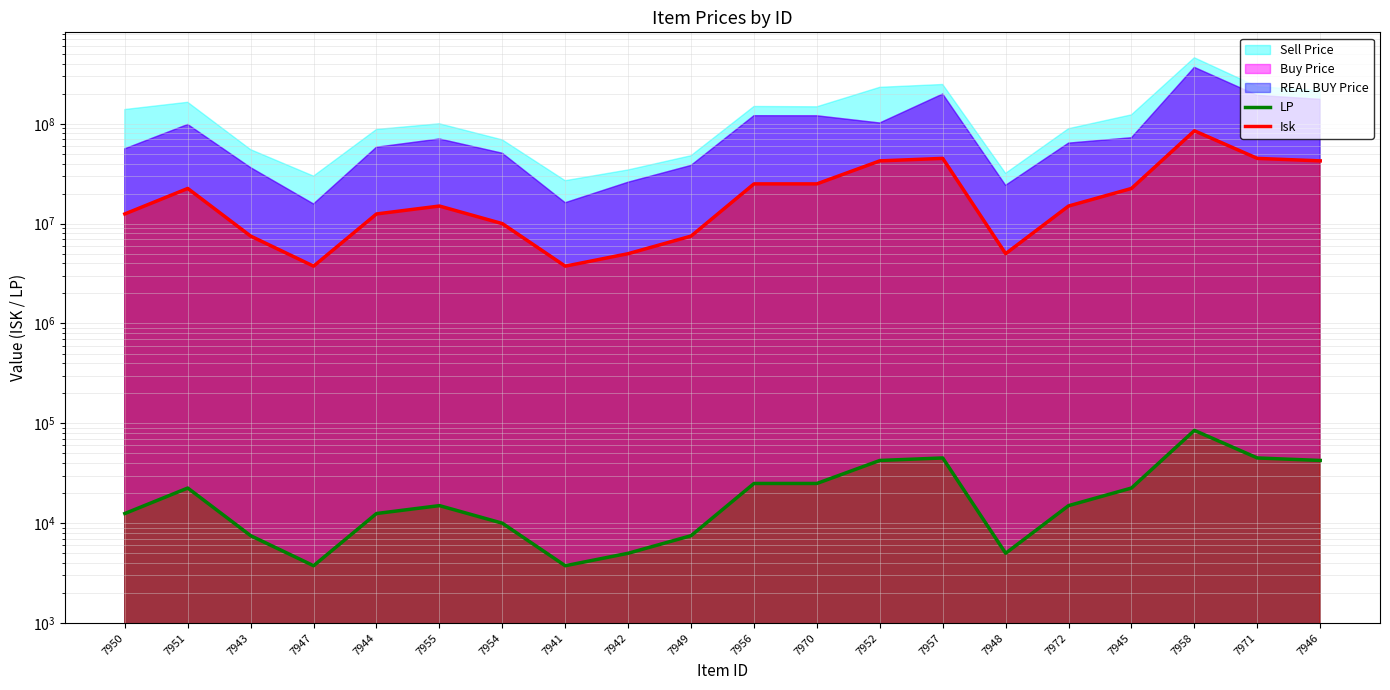

Which category has the lowest value across all series?

7947